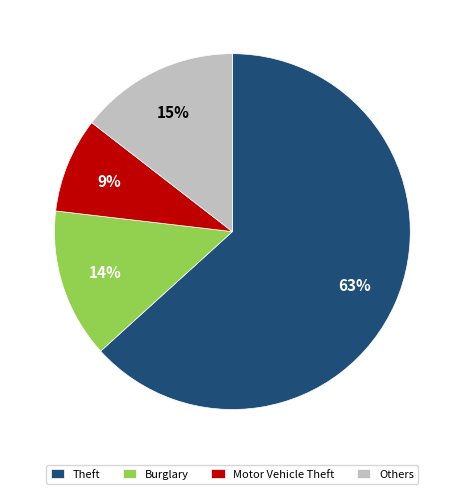

Is the sum of Burglary and Others greater than half?

No